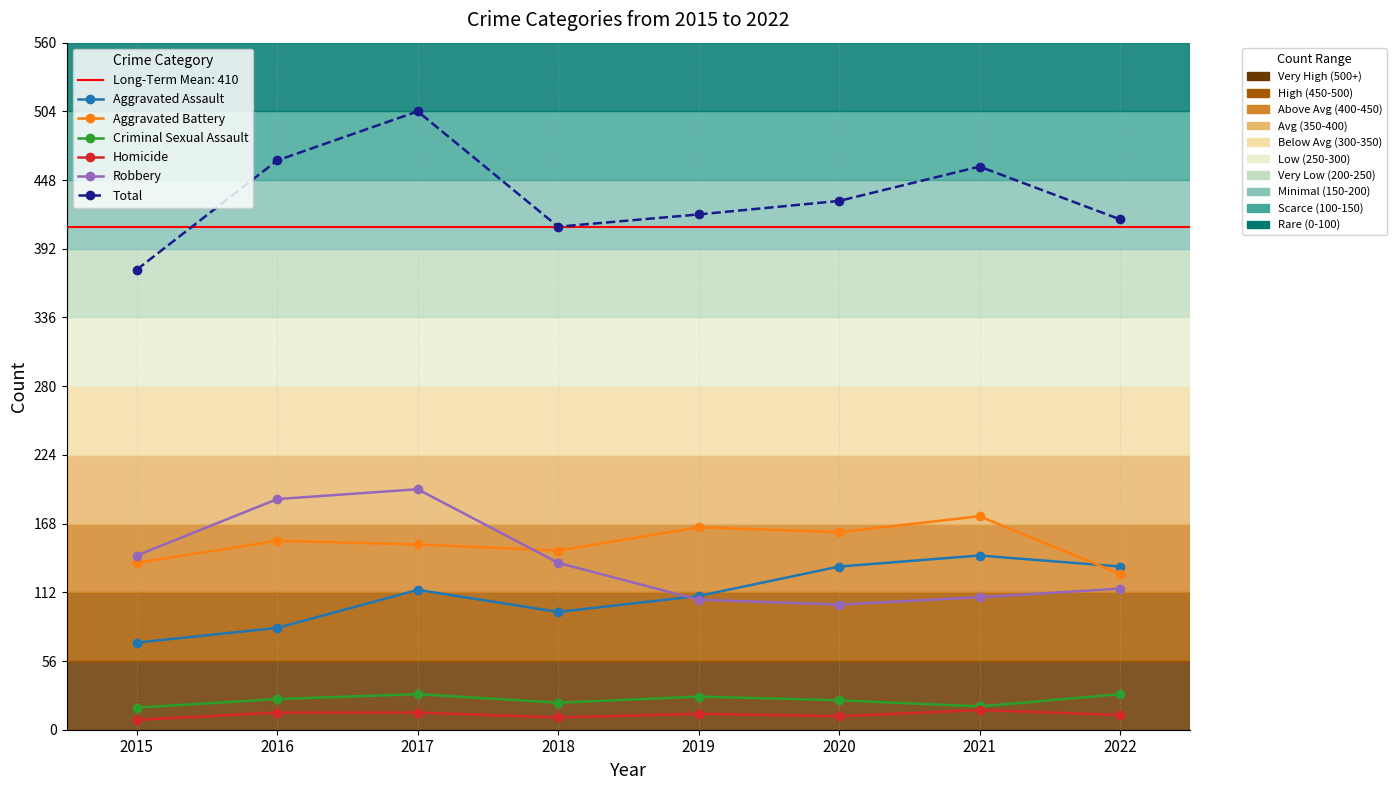

Where is the first local minimum for Total?

2018